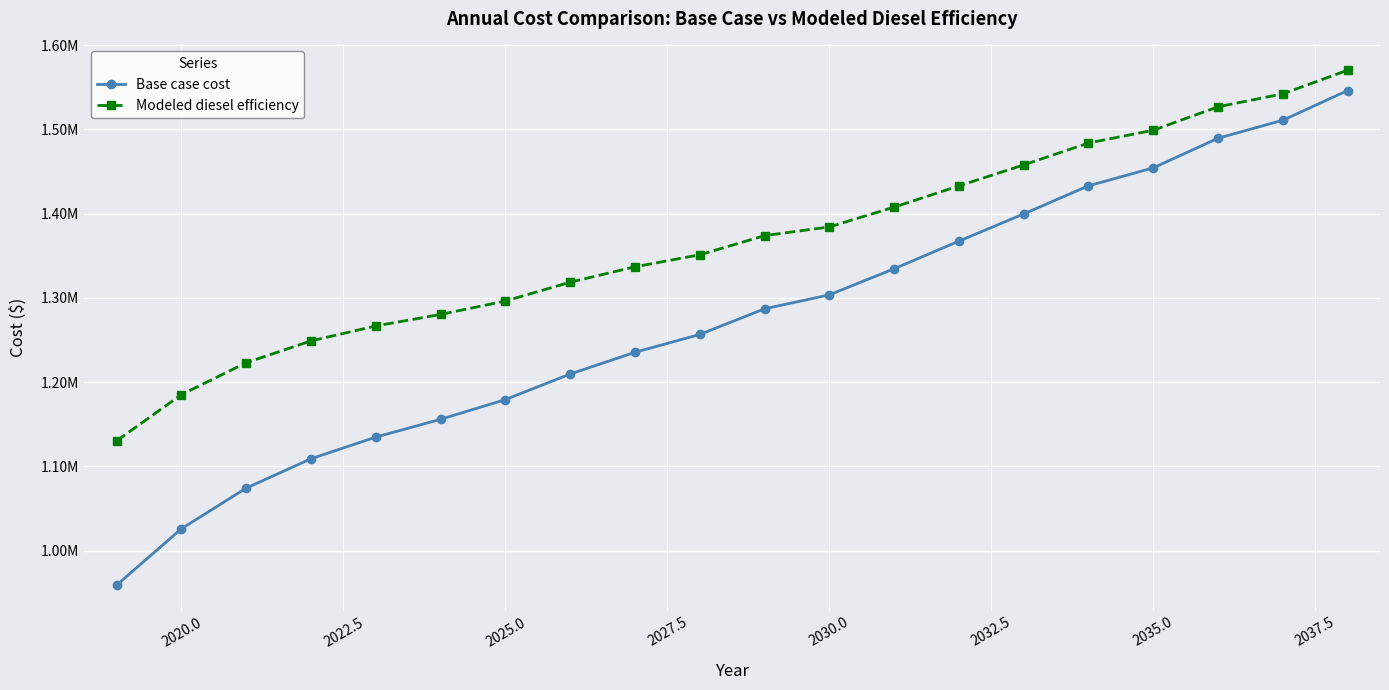

What are all the series names shown in the legend?

Base case cost, Modeled diesel efficiency